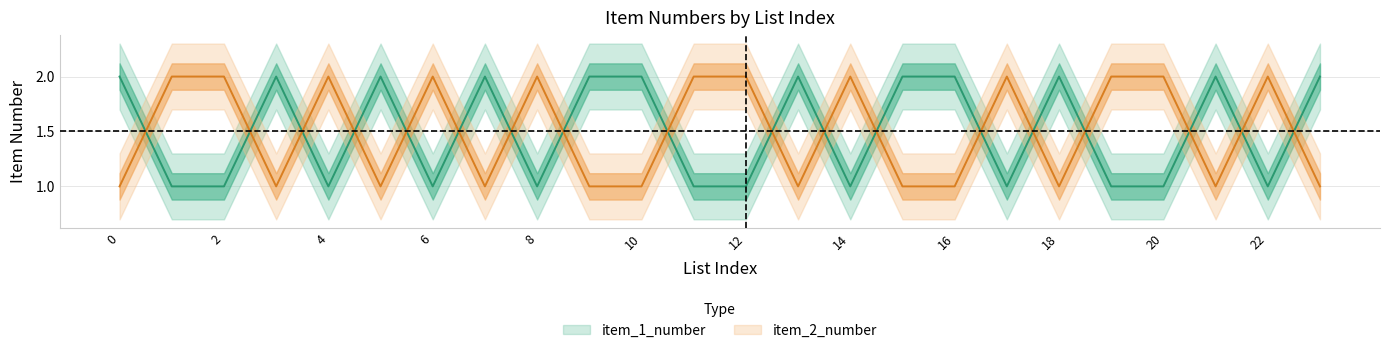

True or false: item_2_number has a value of 1 at 12.

False